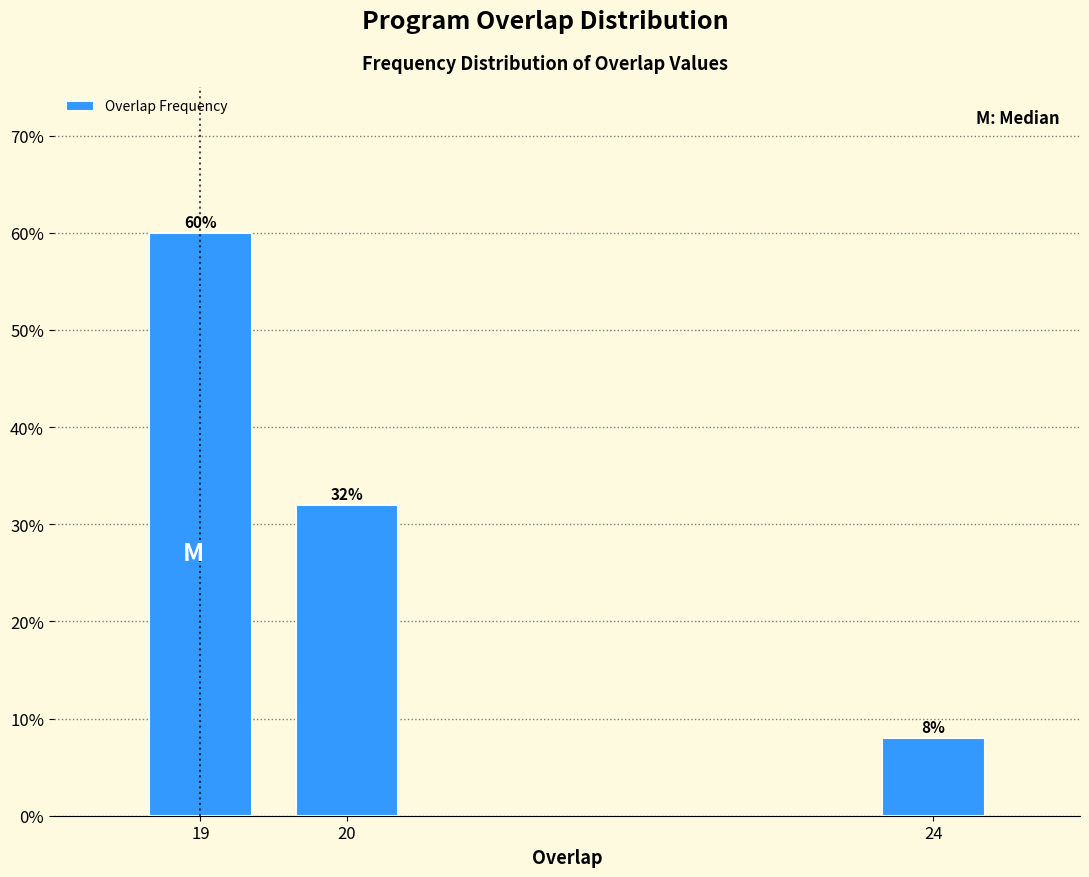

Reading left to right, what are all the values shown in this chart?

19=60	20=32	24=8